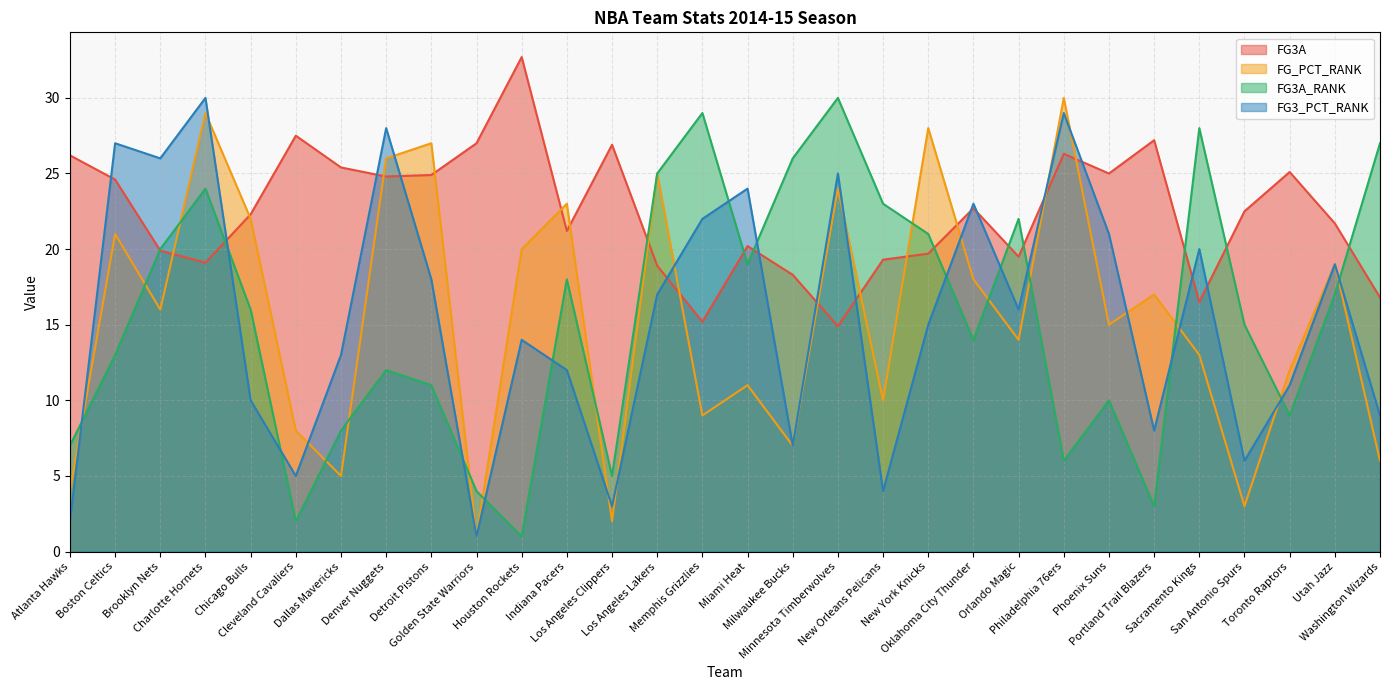

True or false: FG3A_RANK has more than 1 points higher than both neighbors.

True